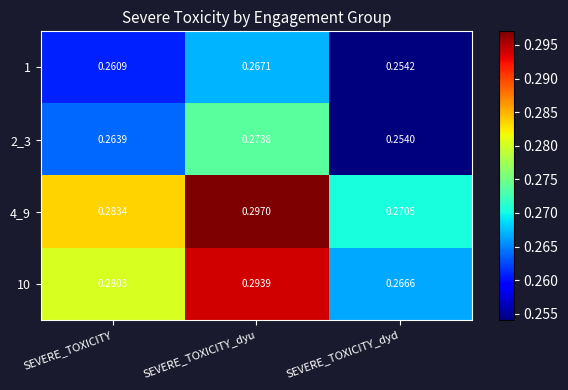

At which category is the sum across all series the highest?

SEVERE_TOXICITY_dyu